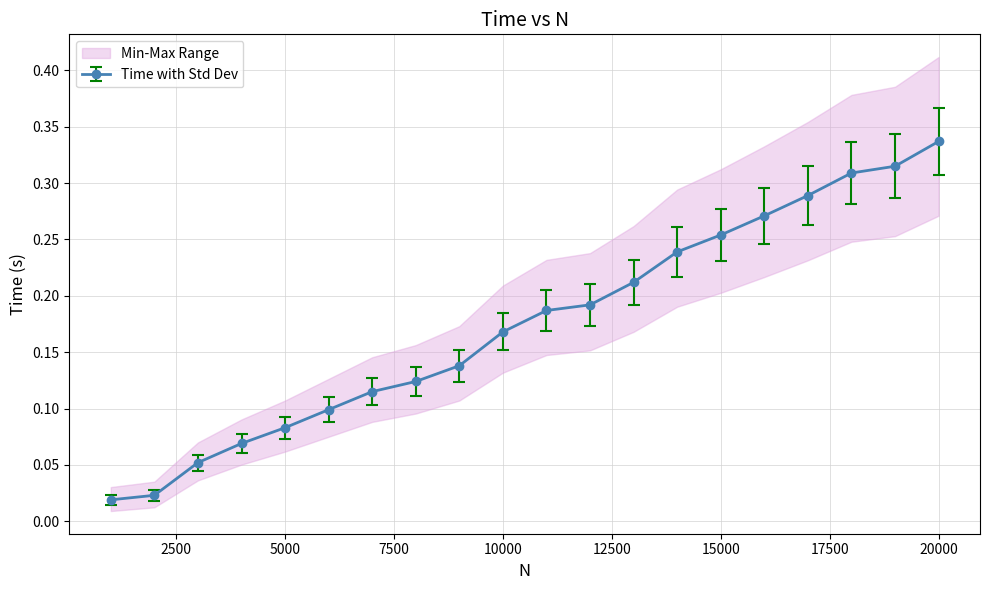

Is it true that the value at 16000 is 0.3?

True